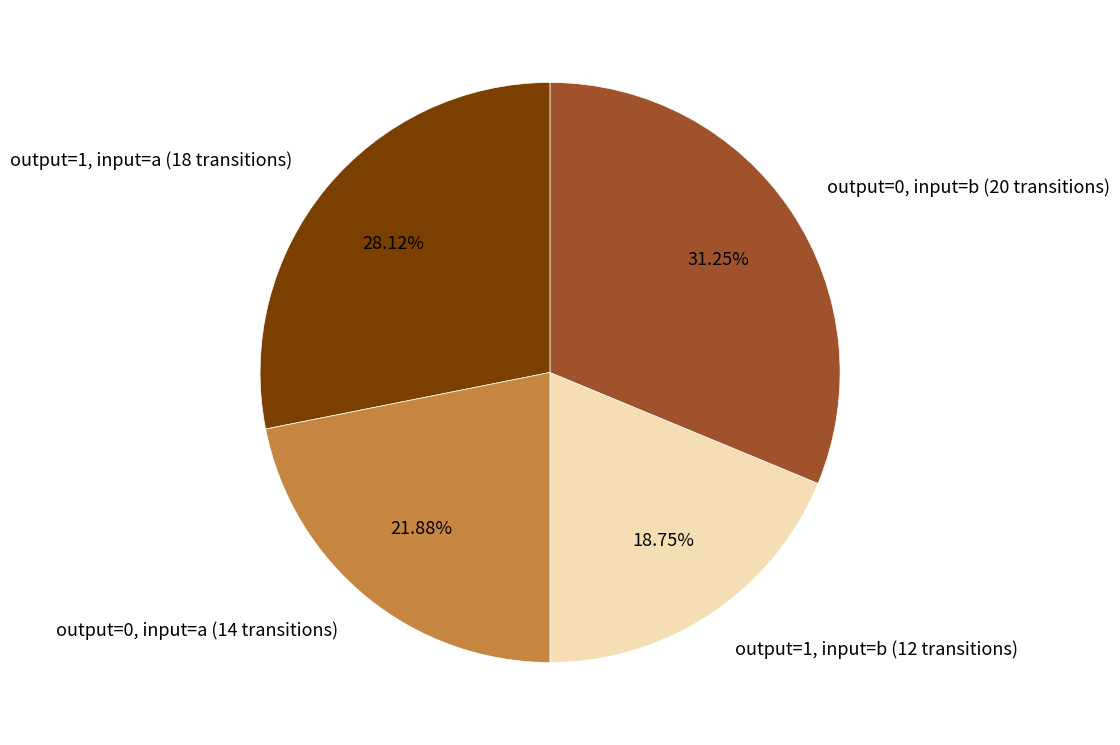

Rank the categories by value from highest to lowest.

output=0, input=b (20 transitions), output=1, input=a (18 transitions), output=0, input=a (14 transitions), output=1, input=b (12 transitions)